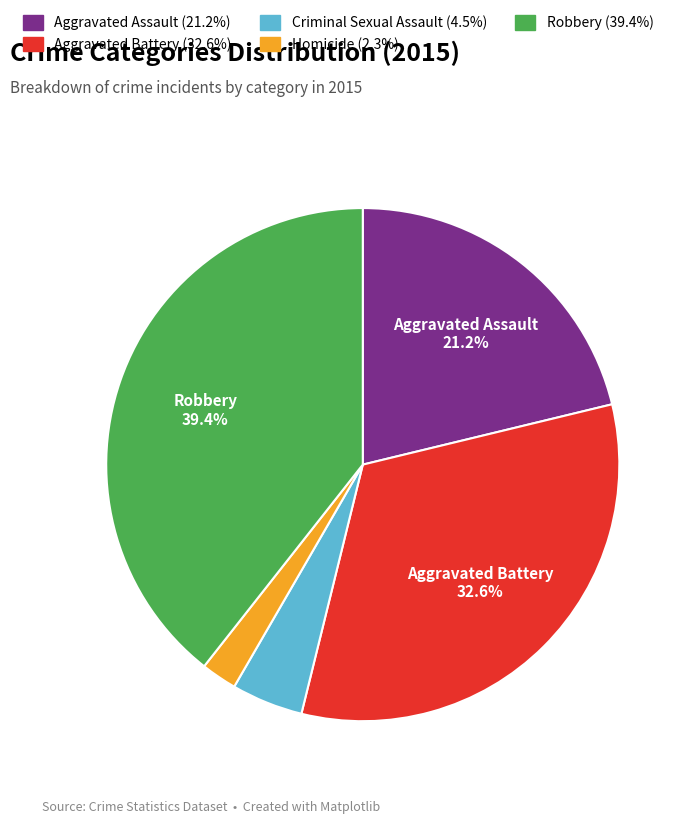

Does any single category account for the majority?

No